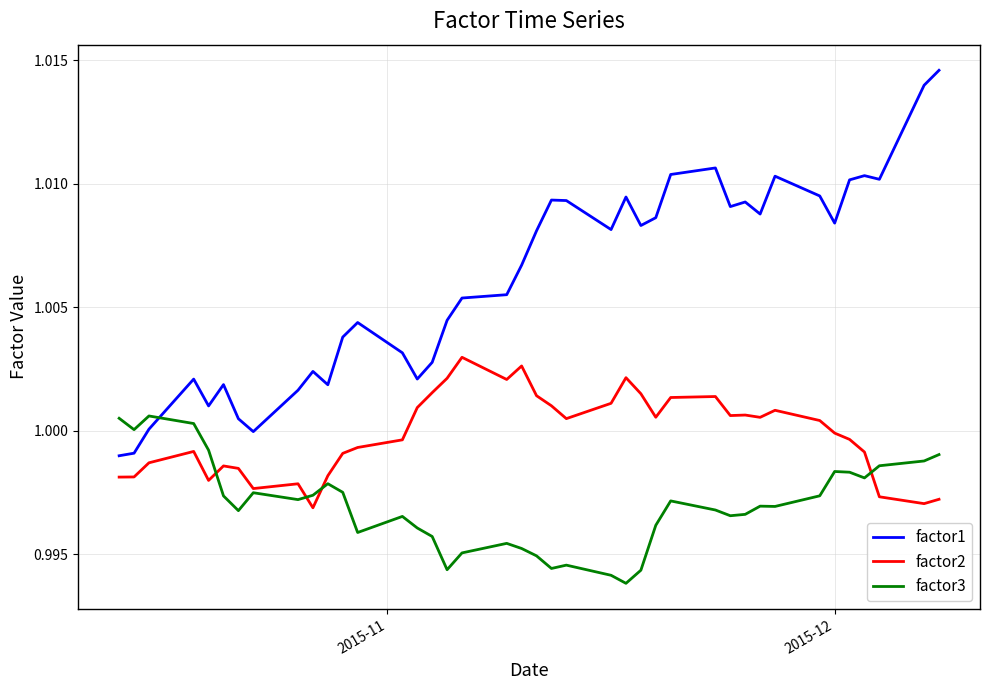

List the series in order of their peak value, highest first.

factor1, factor2, factor3